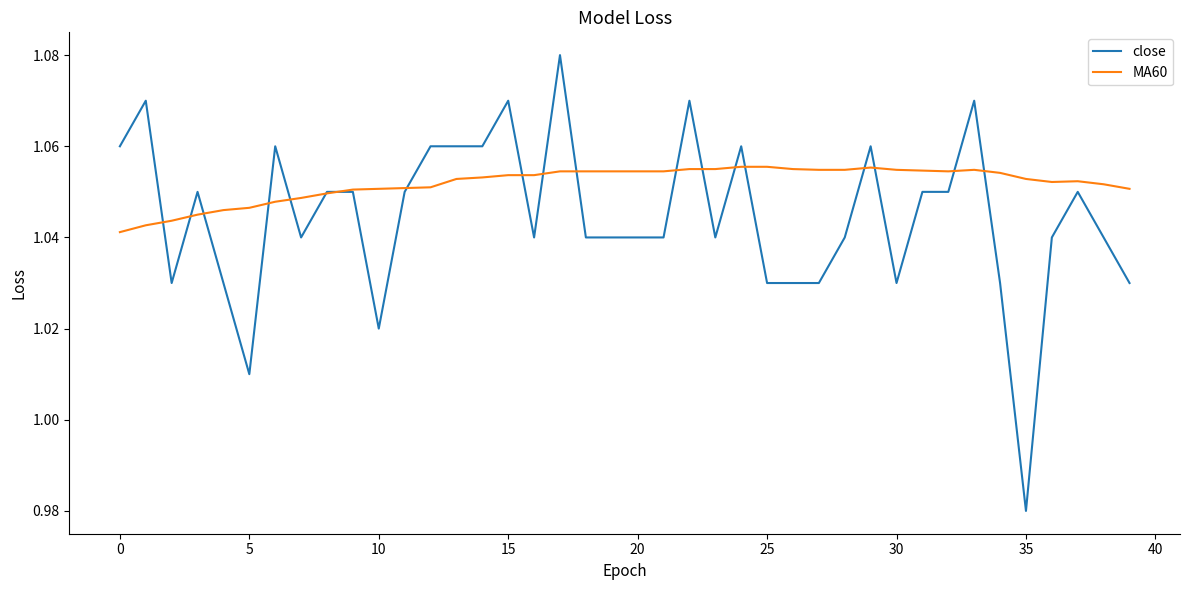

List the series in order of their overall mean, highest first.

MA60, close